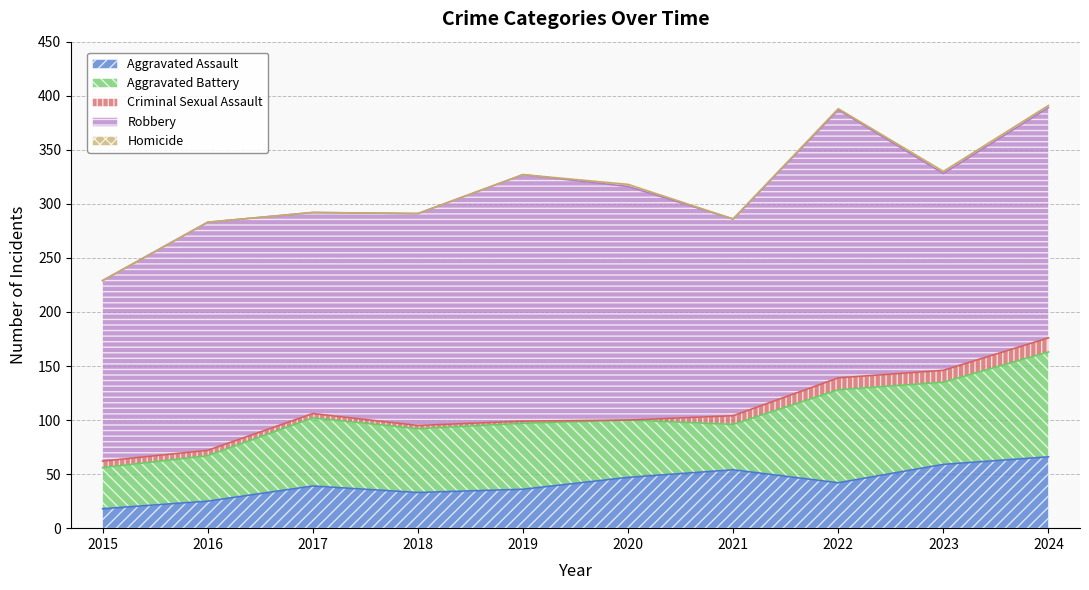

Which series changed the most between 2017 and 2018?

Robbery